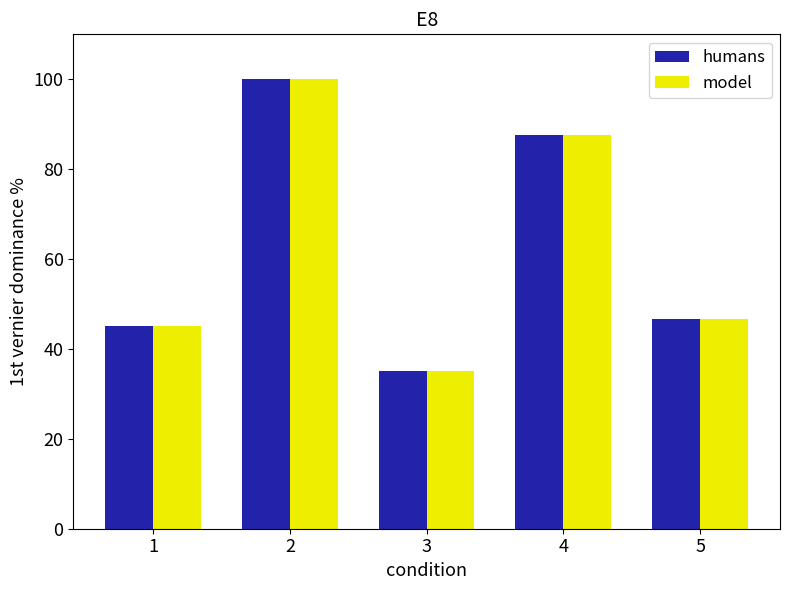

How many categories are shown in the chart?

5